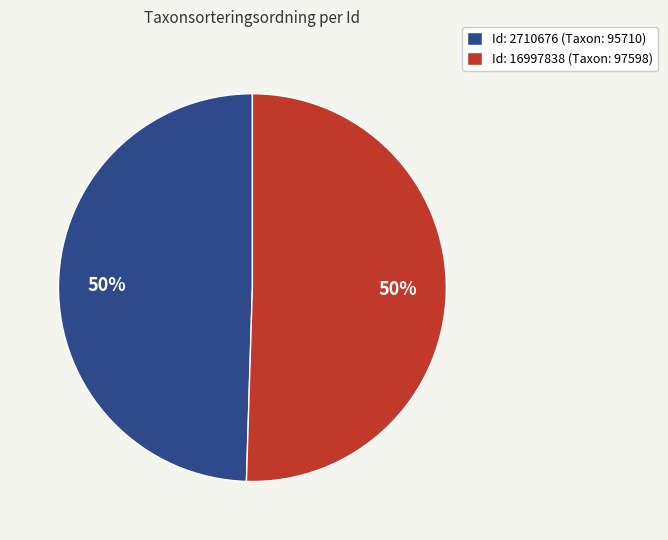

How many slices are in this pie chart?

2